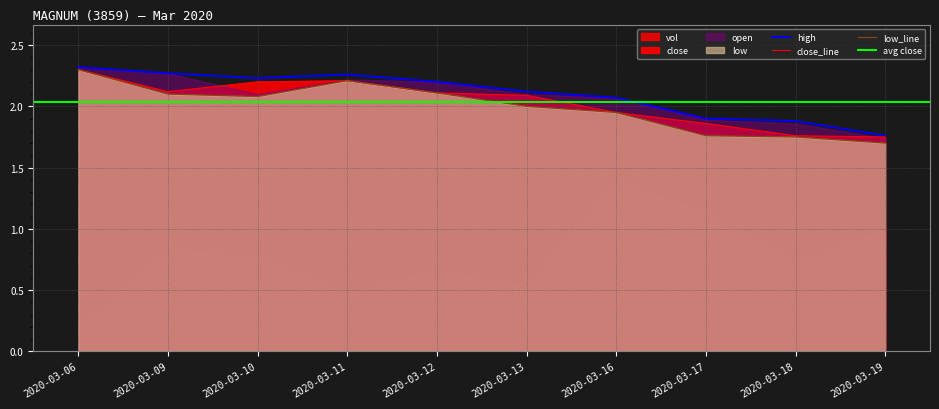

How many values in the close series exceed 2?

6